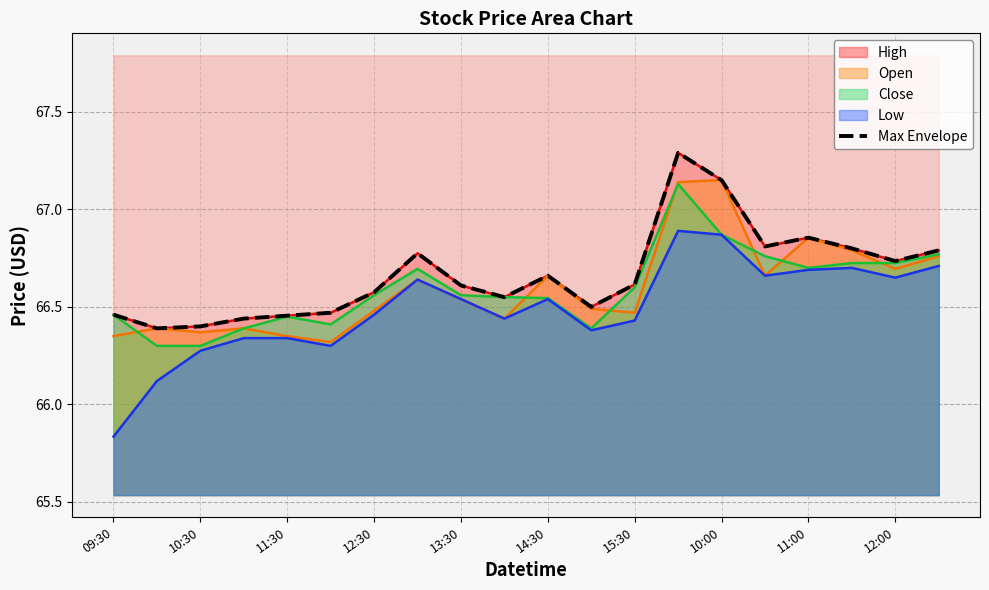

The chart shows a value of 39.8 at 19. True or false?

False